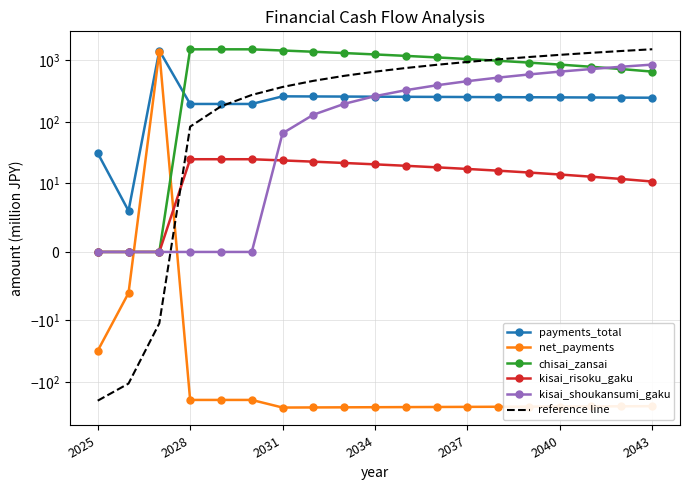

The value of chisai_zansai at 2025 is 0.0. True or false?

True